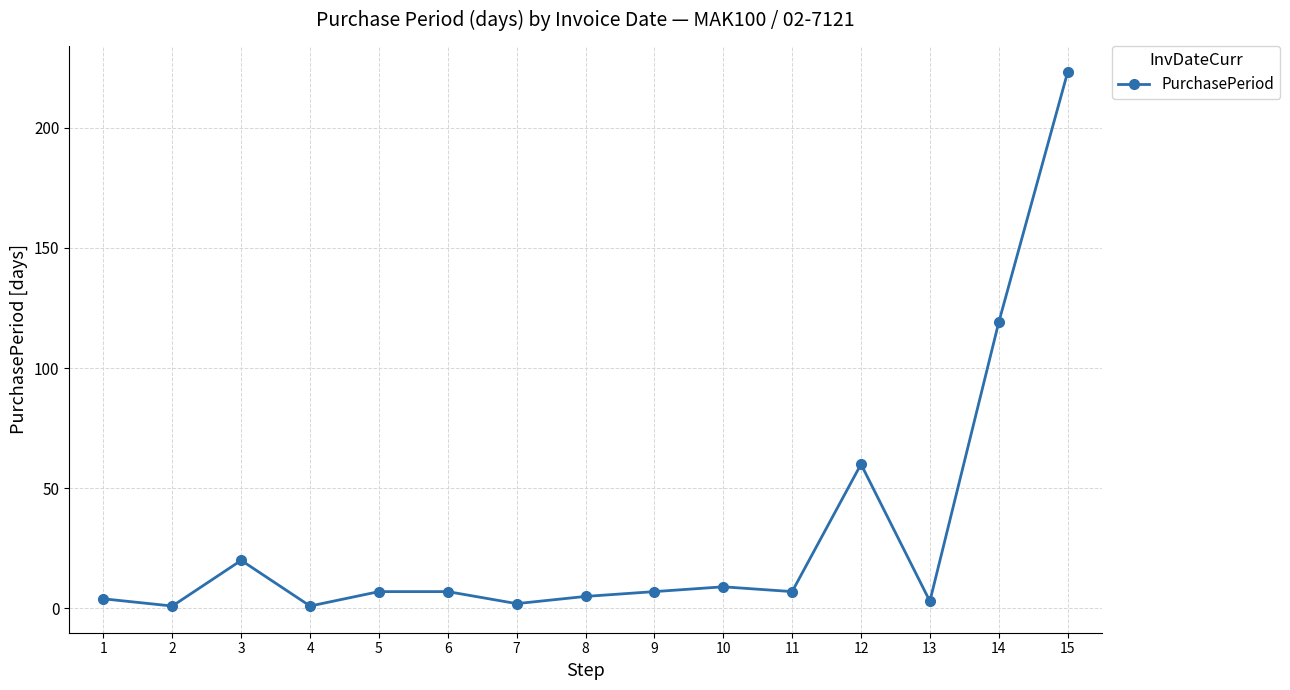

What is the difference between the maximum and minimum values?

222